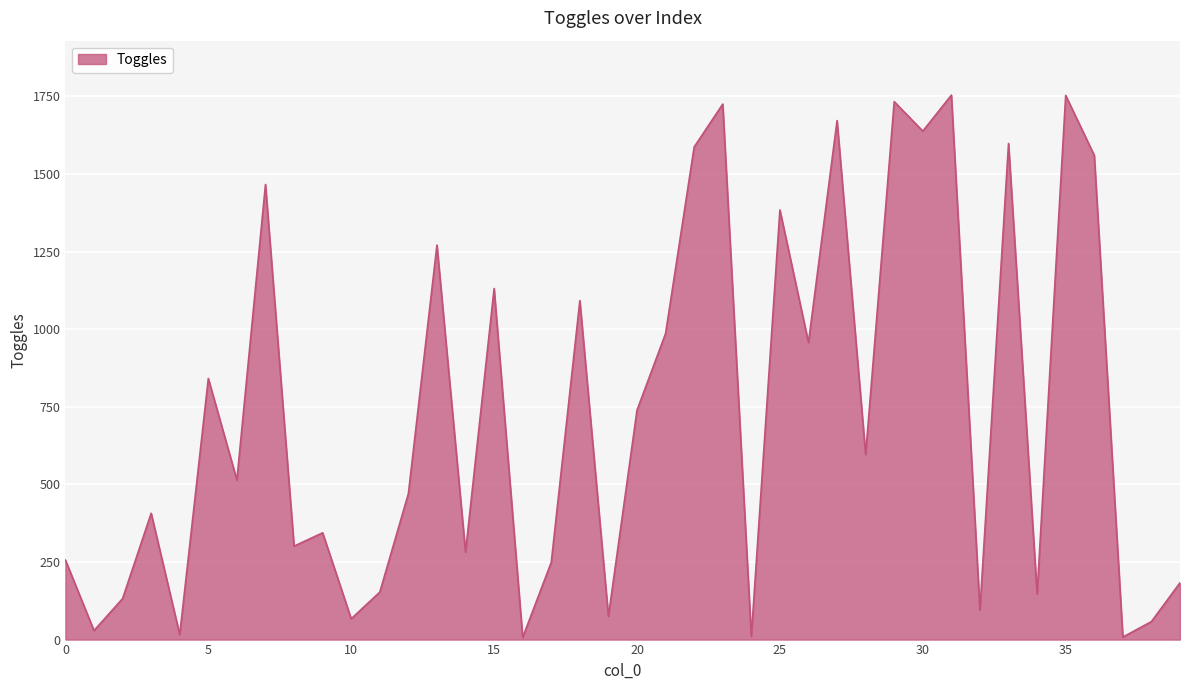

What is the difference between the maximum and minimum values?

1747